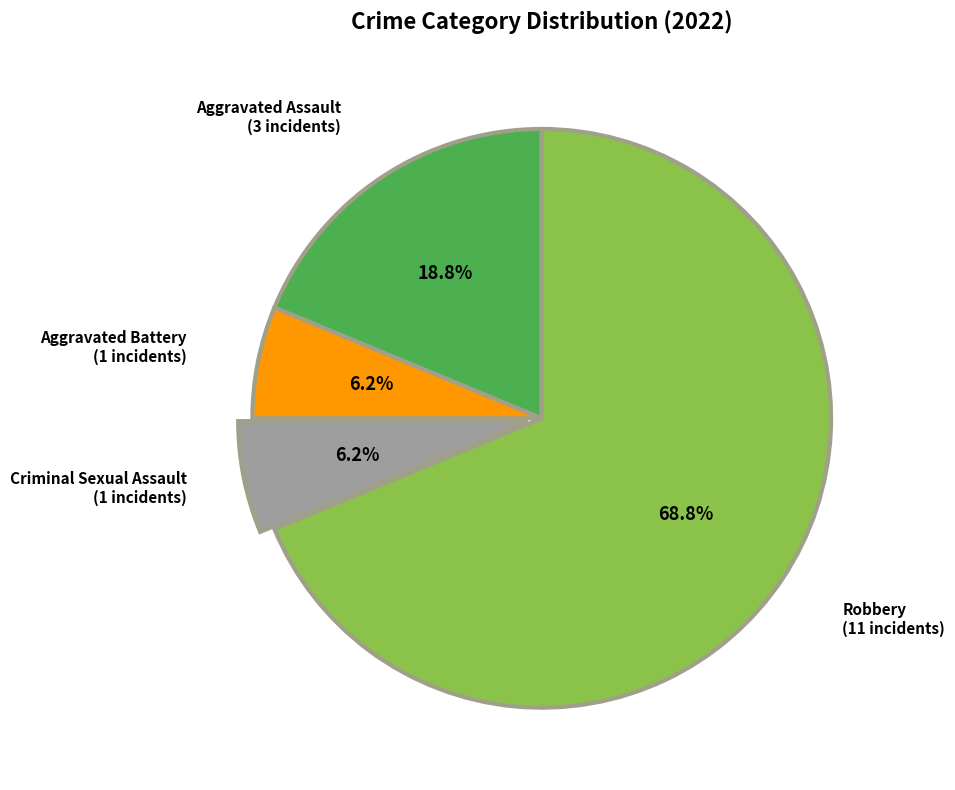

Does any single category account for the majority?

Yes